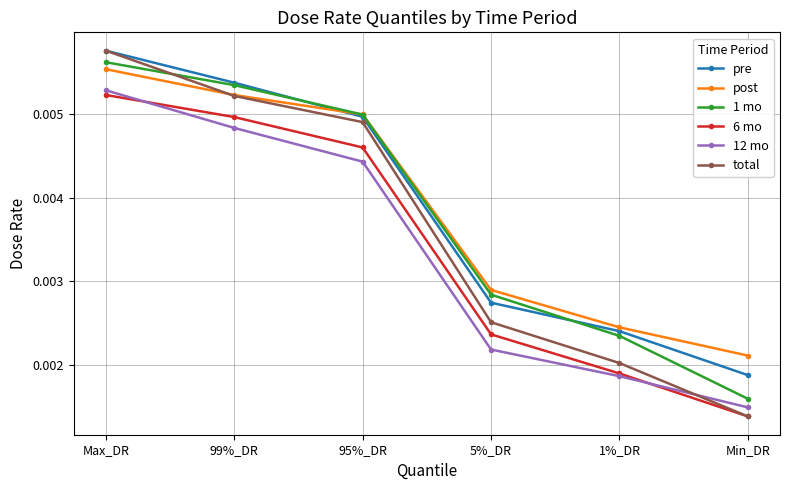

At which category is the sum across all series the highest?

Max_DR